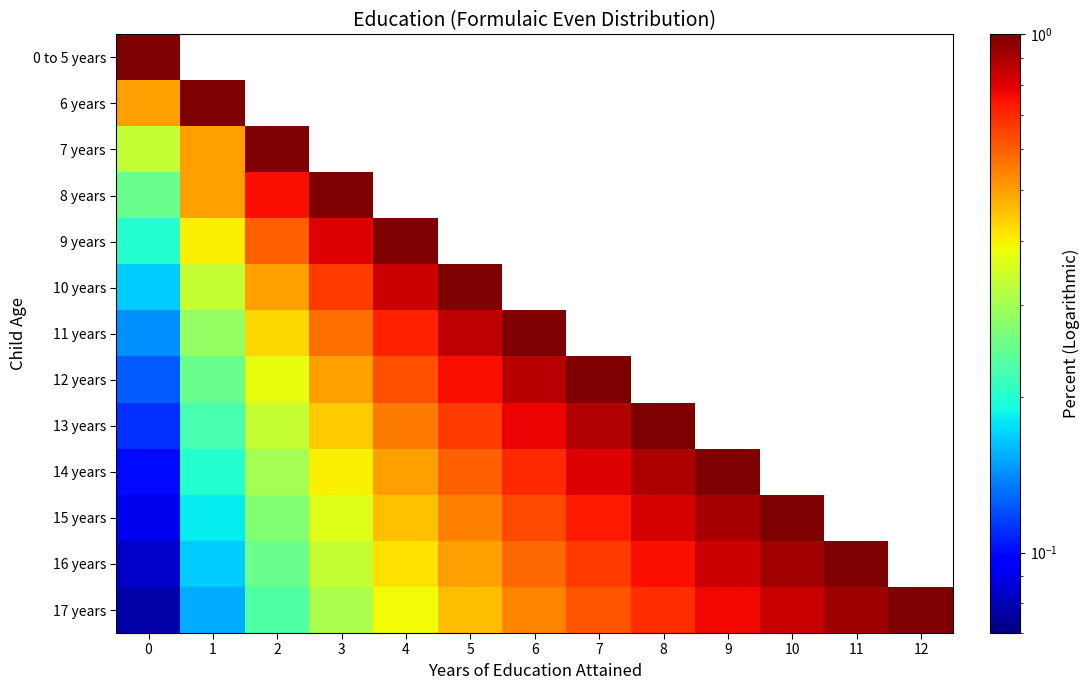

Which series has the largest total across all categories?

17 years